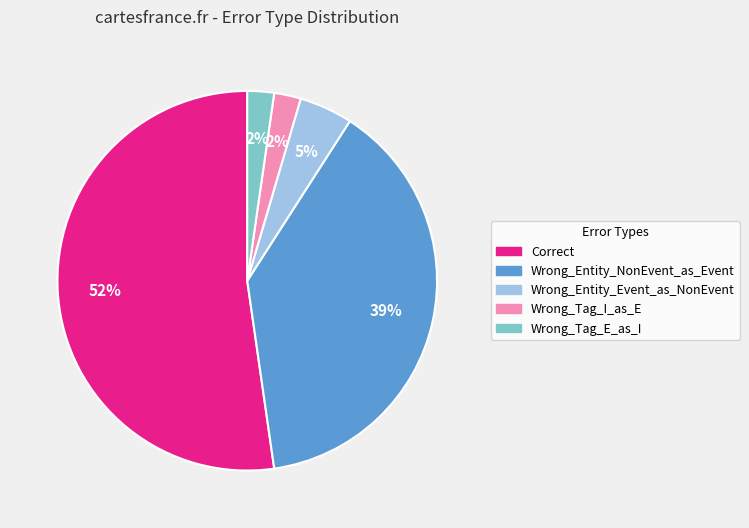

What is the majority slice?

Correct